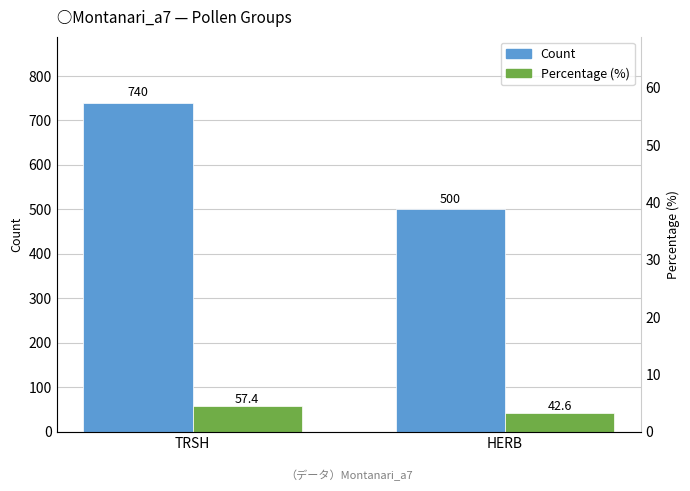

How many bars are there in each group?

2